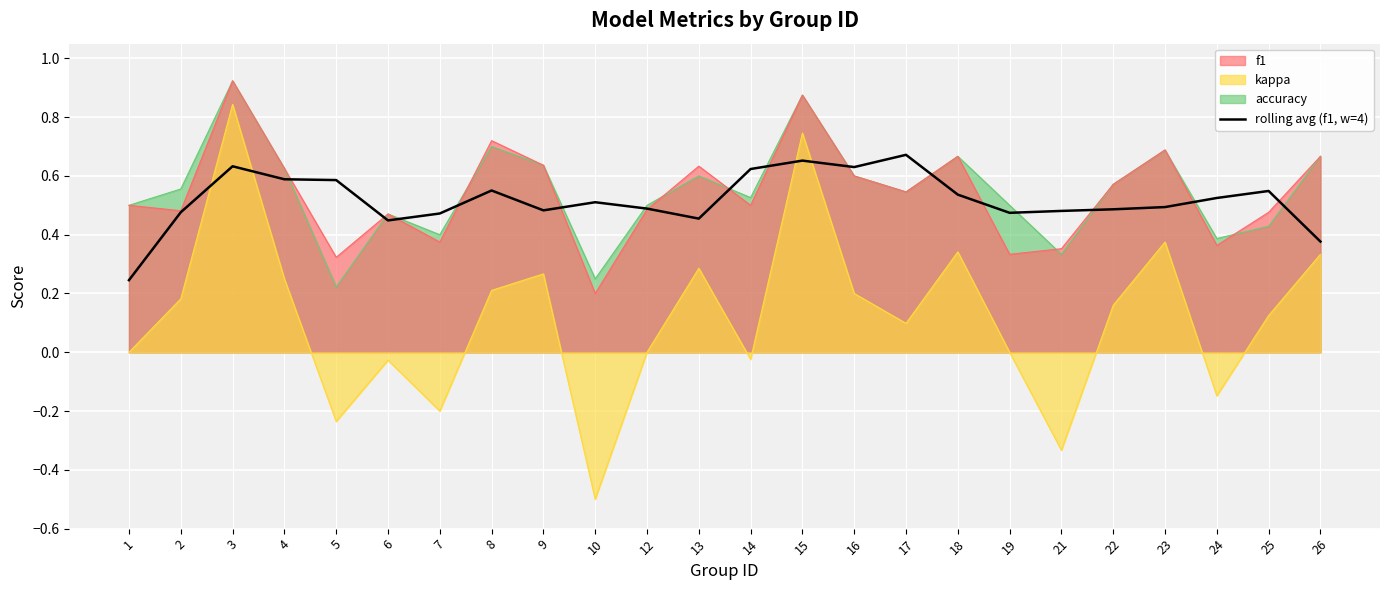

Is it true that the value at 22 is 0.8?

False